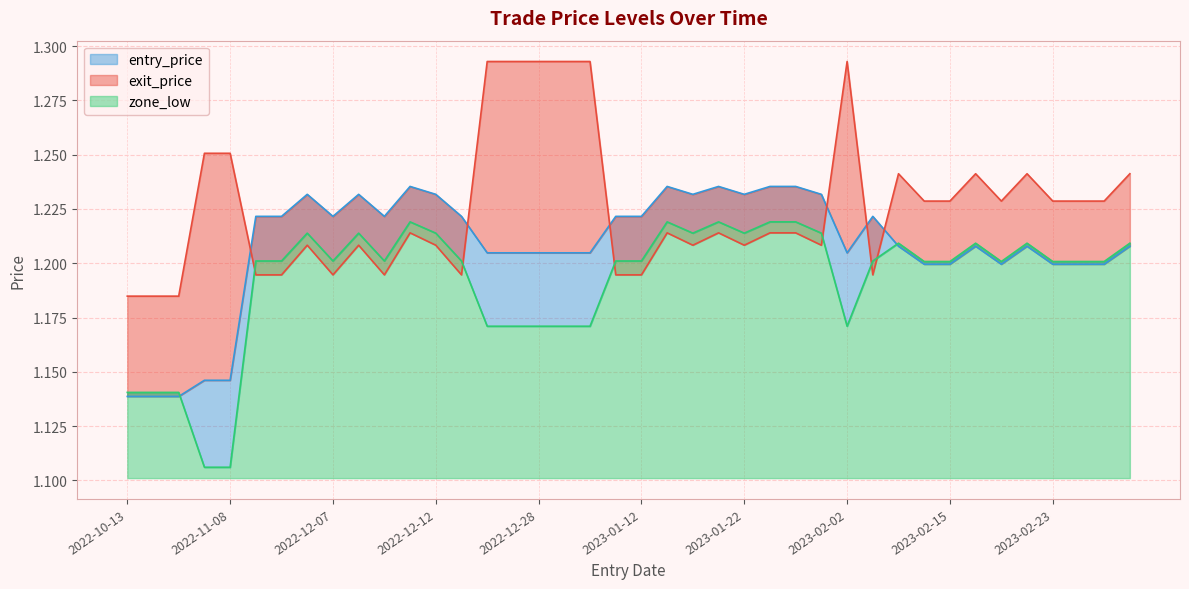

At which category is the sum across all series the highest?

2022-12-20